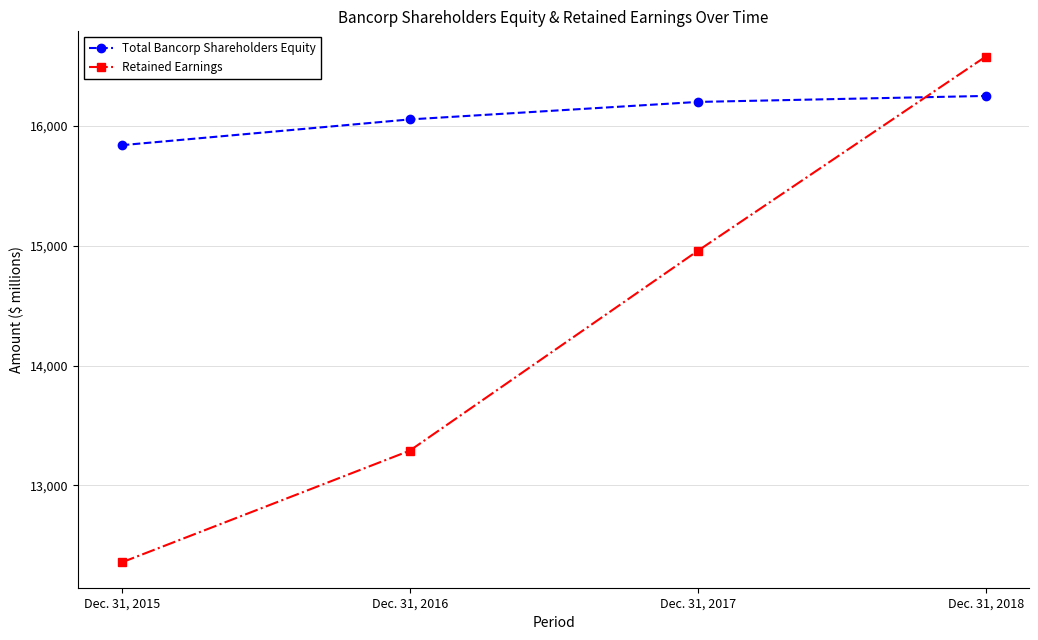

What are all the series names shown in the legend?

Total Bancorp Shareholders Equity, Retained Earnings